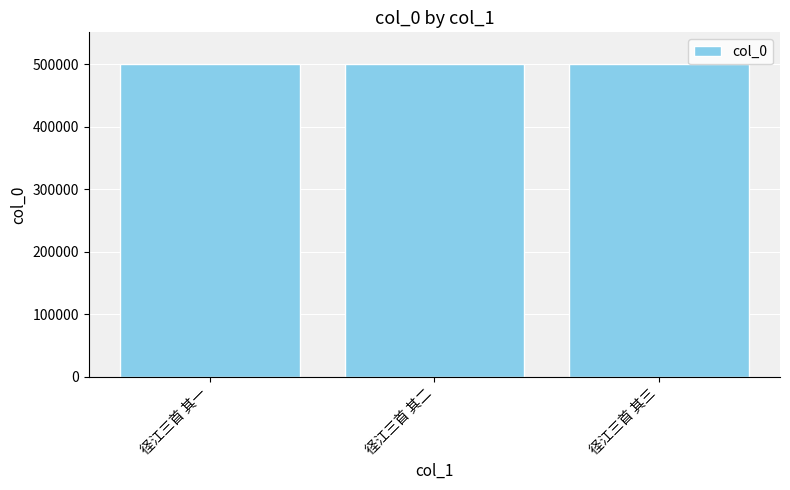

What is the sum of all values?

1503210